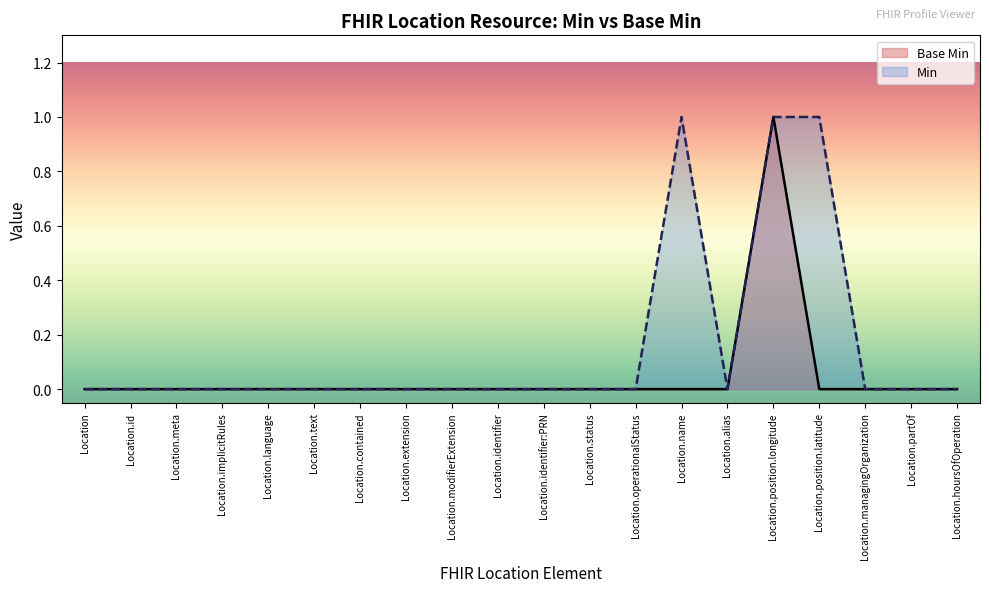

Is it true that the value at Location.status is 0?

True